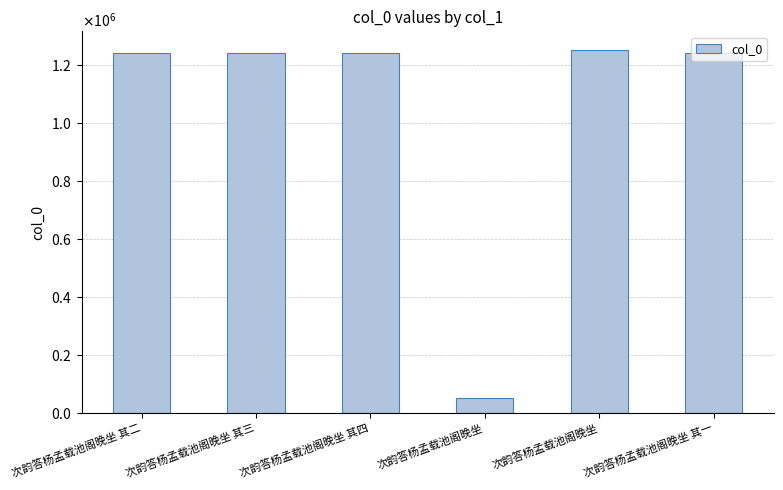

What is the value of the 3rd bar from the left?

1239782